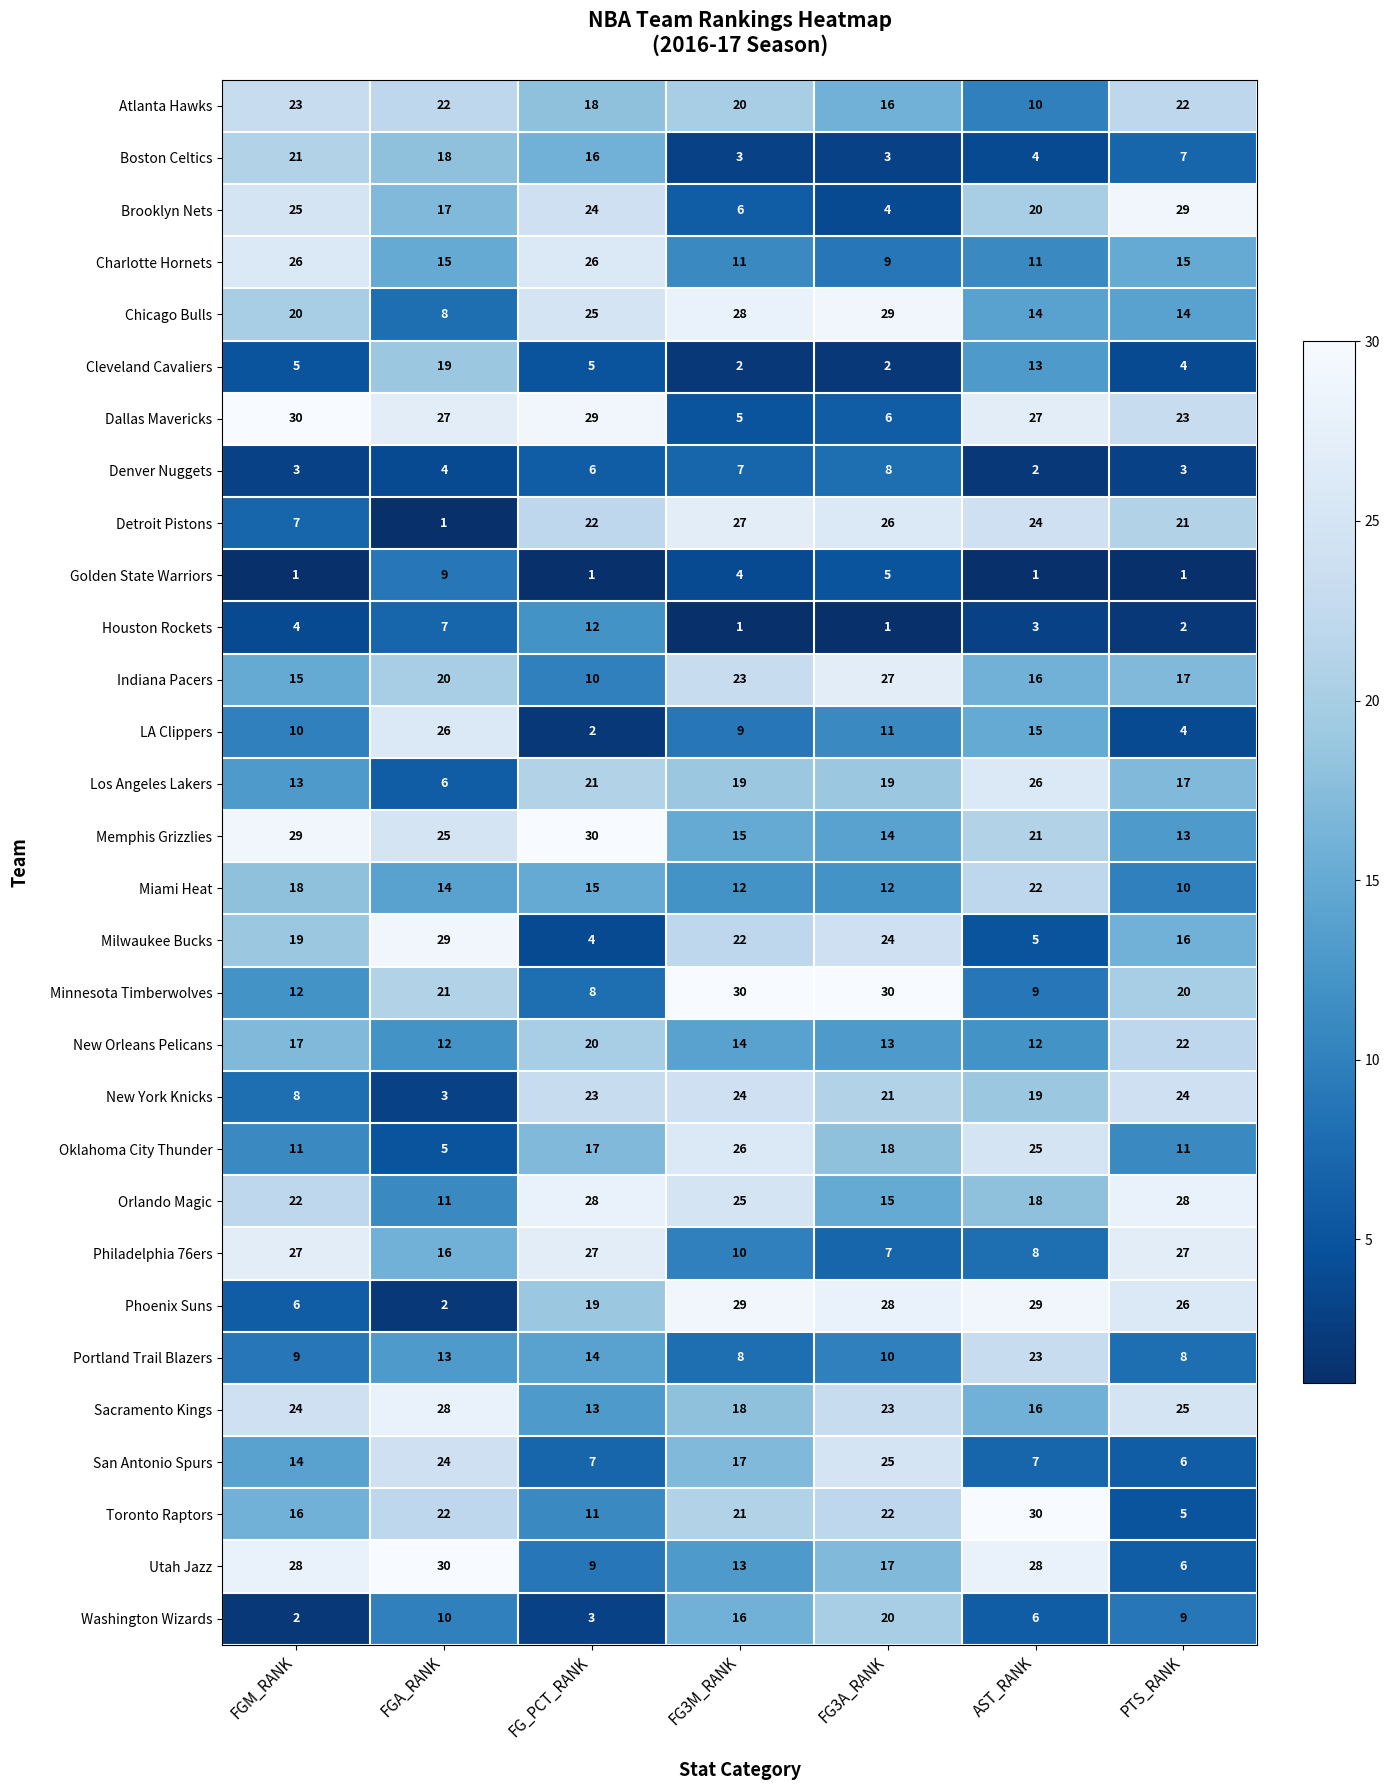

What is the maximum value for San Antonio Spurs?

25